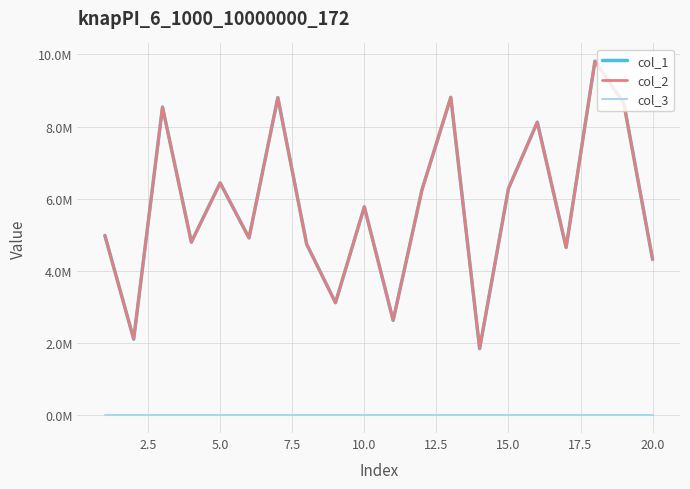

Rank the series by their maximum value, from highest to lowest.

col_1, col_2, col_3